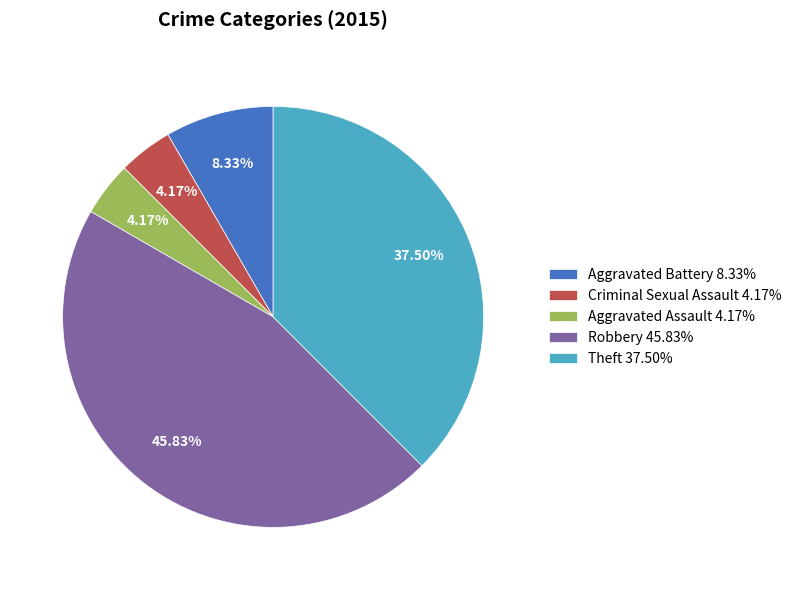

Does Robbery represent more than half of the total?

No